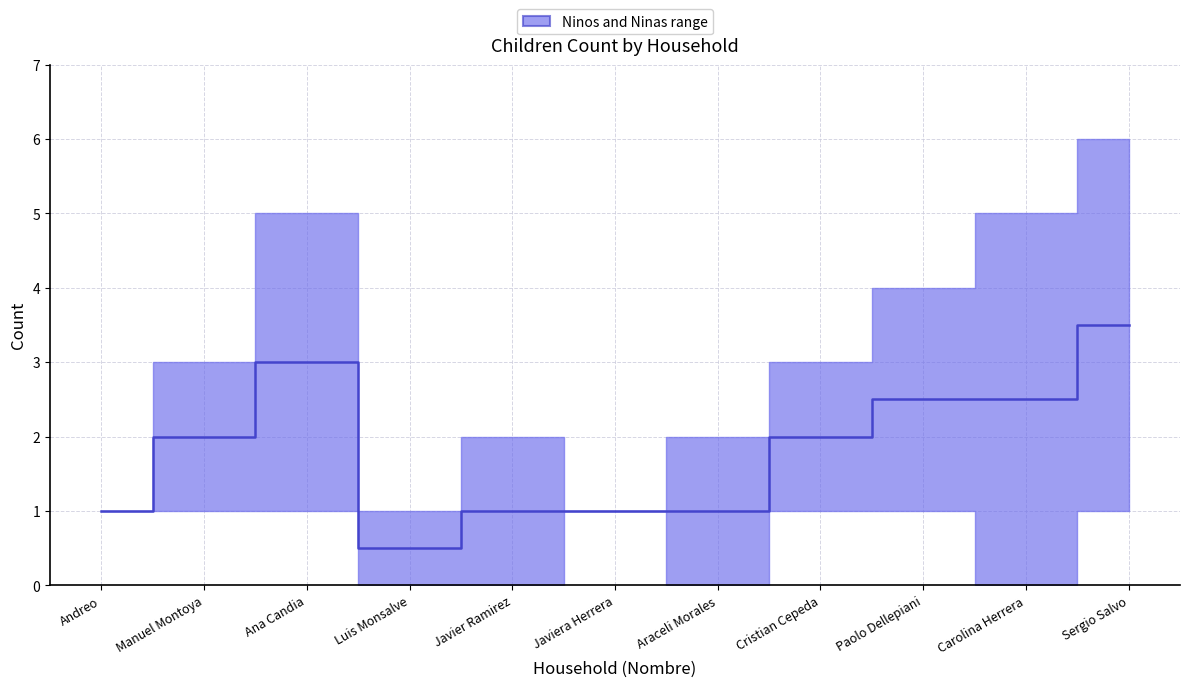

How many values are between 1 and 2?

6